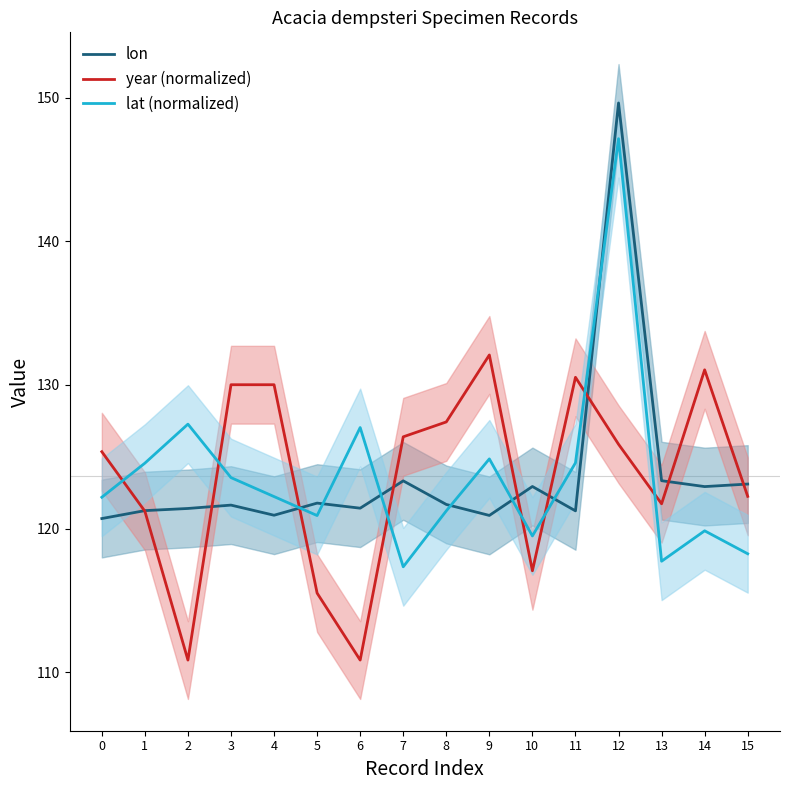

How many lines are shown in the chart?

3